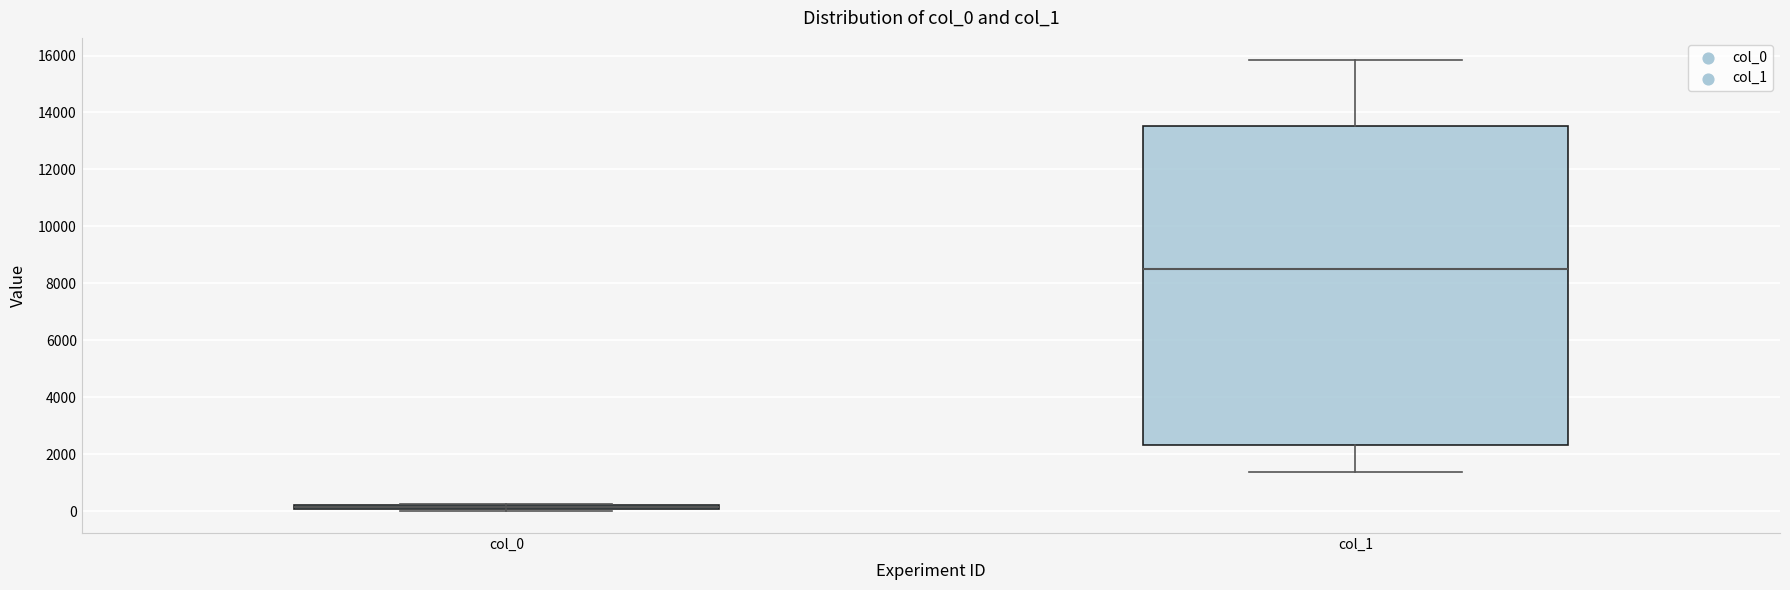

Which box is the tallest, from its lower edge to its upper edge?

col_1